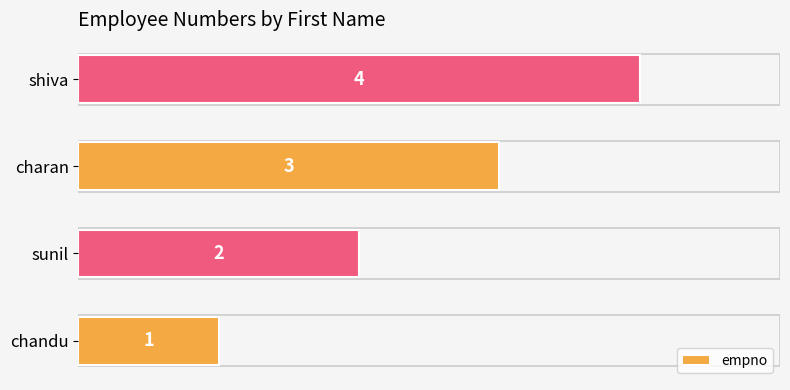

What is the ratio of the value at charan to the value at sunil?

1.5